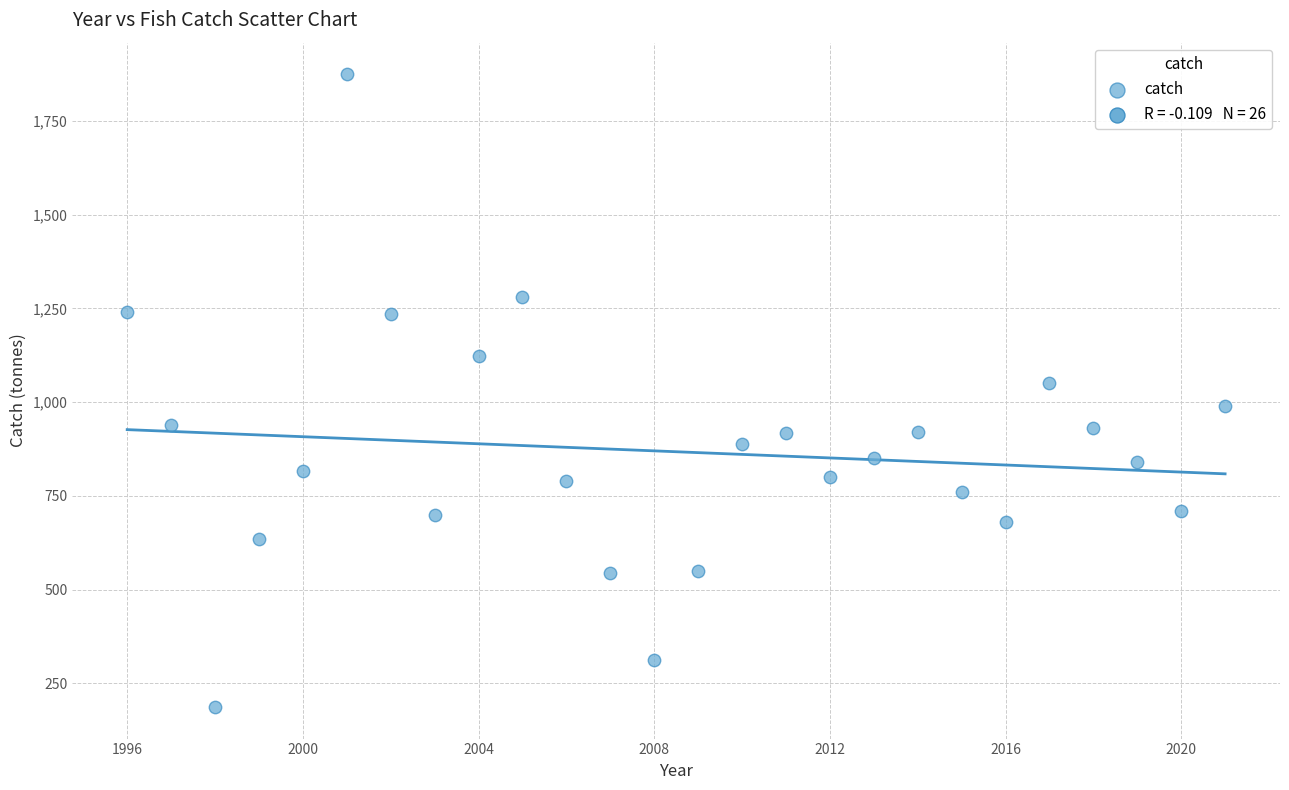

What is the range of X values (max minus min)?

25